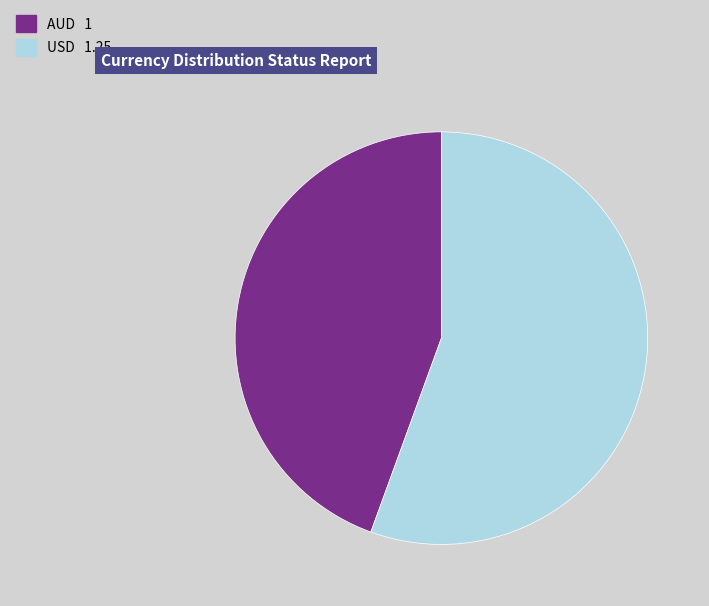

Rank the categories by value from highest to lowest.

USD, AUD